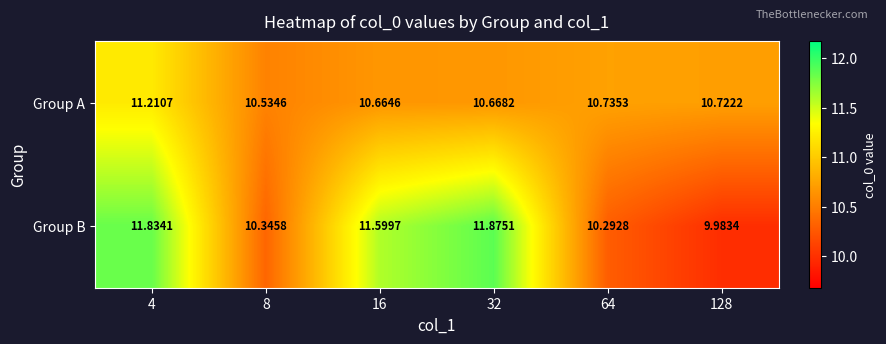

Which series has the widest spread of values?

Group B